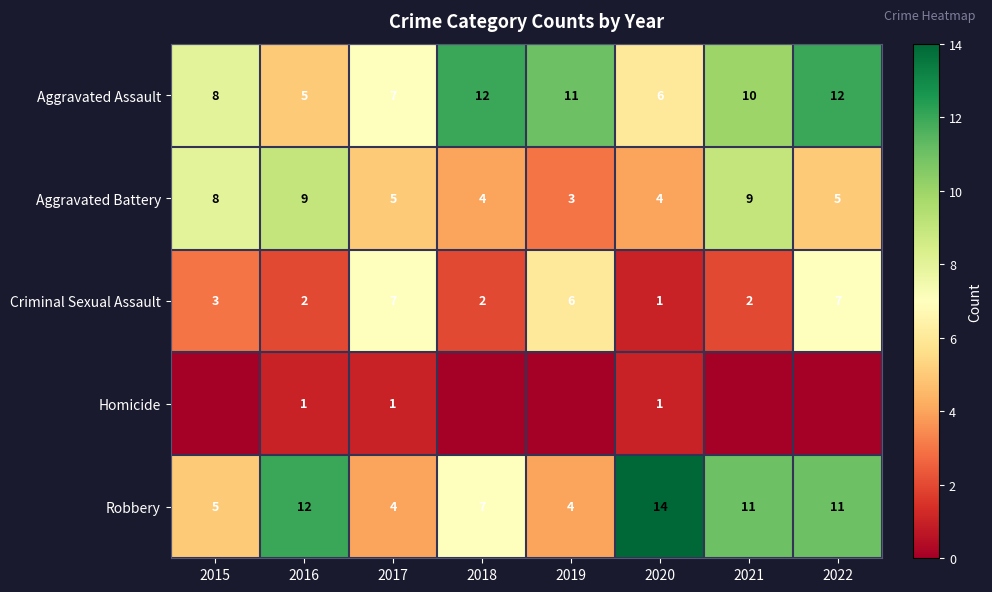

At 2016, list the series in order from smallest to largest.

Homicide, Criminal Sexual Assault, Aggravated Assault, Aggravated Battery, Robbery